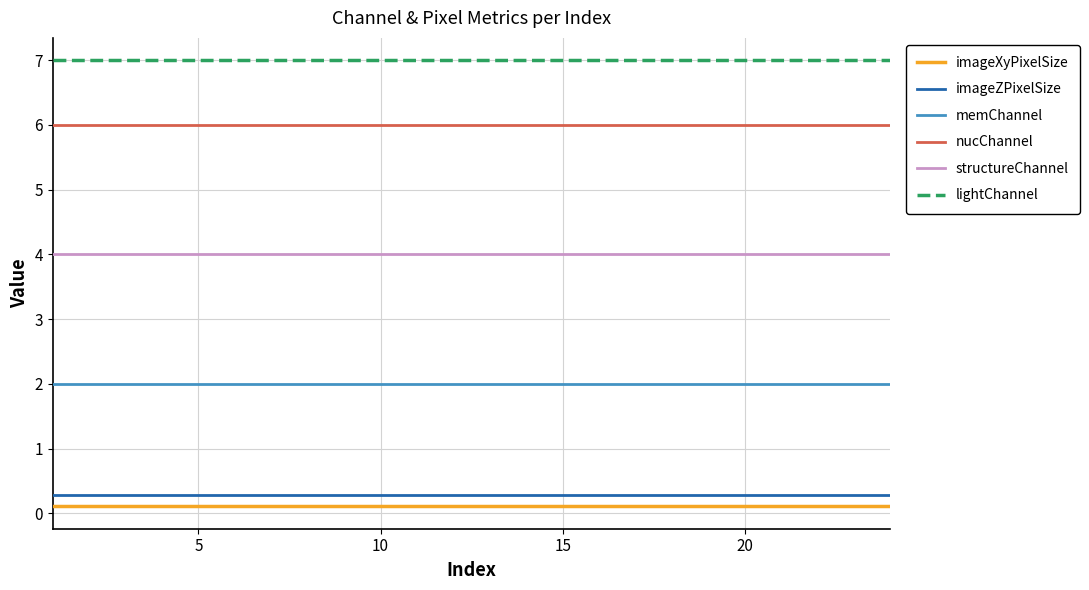

What is the greatest value displayed?

7.0